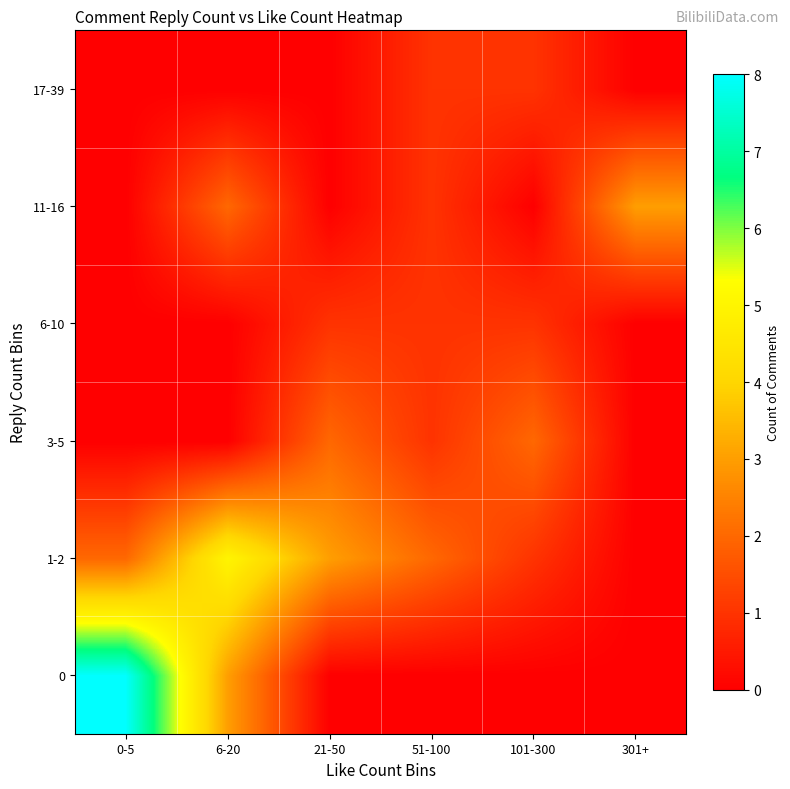

Rank the series at 6-20 from highest to lowest value.

1-2, 0, 11-16, 3-5, 6-10, 17-39